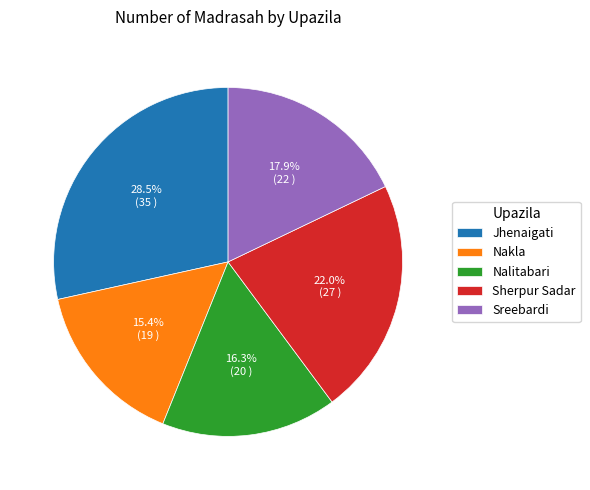

Count the number of slices in the pie.

5